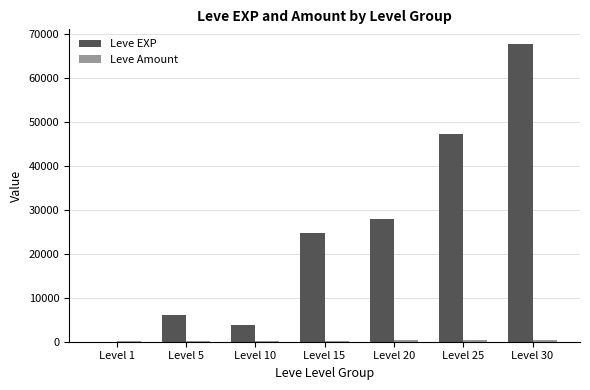

True or false: Leve EXP has a value of 1 at Level 1.

True